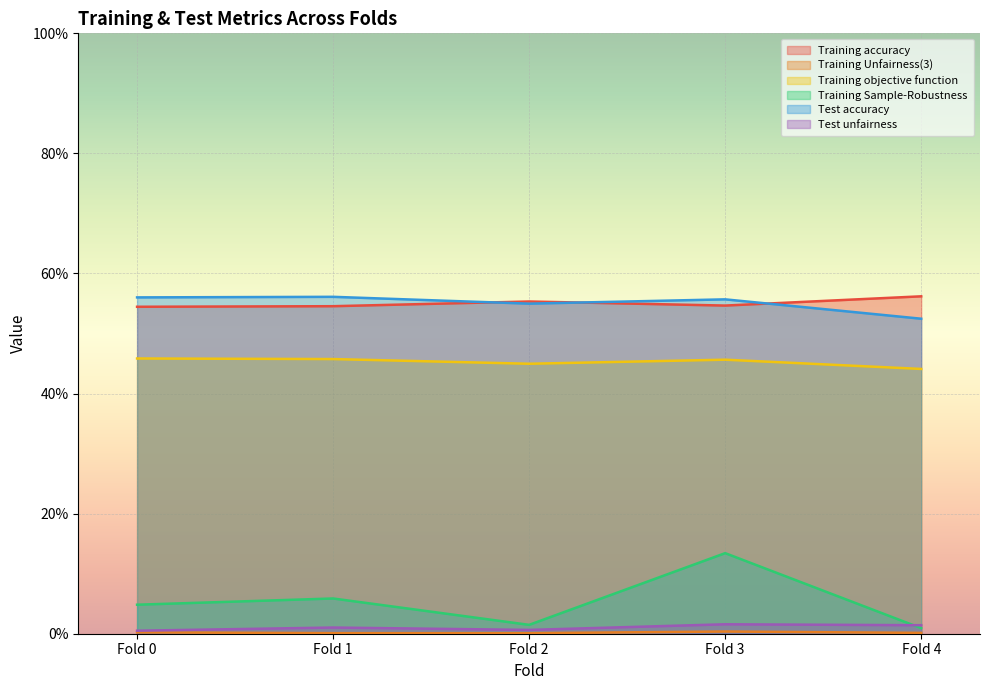

Reading left to right, list all the values displayed in this chart.

Training accuracy: Fold 0=0.5	Fold 1=0.5	Fold 2=0.6	Fold 3=0.5	Fold 4=0.6
Training Unfairness(3): Fold 0=0.0	Fold 1=0.0	Fold 2=0.0	Fold 3=0.0	Fold 4=0.0
Training objective function: Fold 0=0.5	Fold 1=0.5	Fold 2=0.4	Fold 3=0.5	Fold 4=0.4
Training Sample-Robustness: Fold 0=0.0	Fold 1=0.1	Fold 2=0.0	Fold 3=0.1	Fold 4=0.0
Test accuracy: Fold 0=0.6	Fold 1=0.6	Fold 2=0.5	Fold 3=0.6	Fold 4=0.5
Test unfairness: Fold 0=0.0	Fold 1=0.0	Fold 2=0.0	Fold 3=0.0	Fold 4=0.0